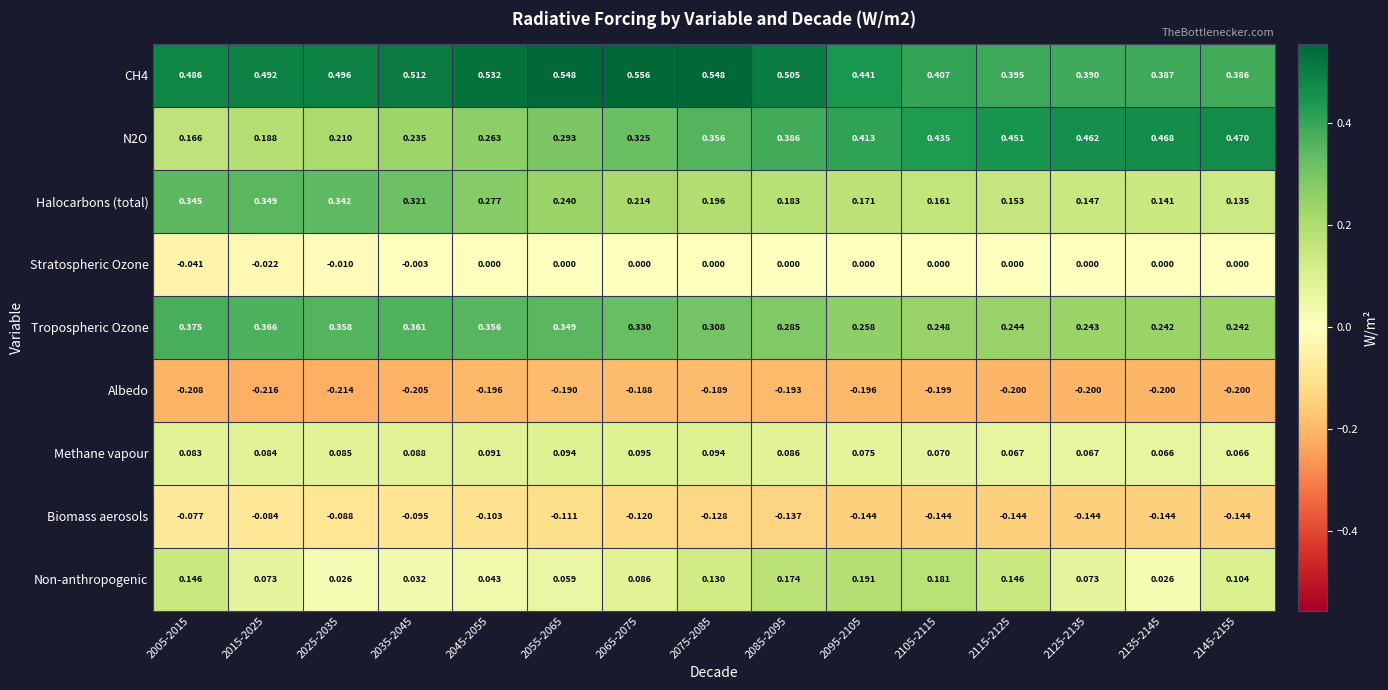

Is the value of Methane vapour at 2145-2155 greater than the value of Halocarbons (total) at 2035-2045?

No